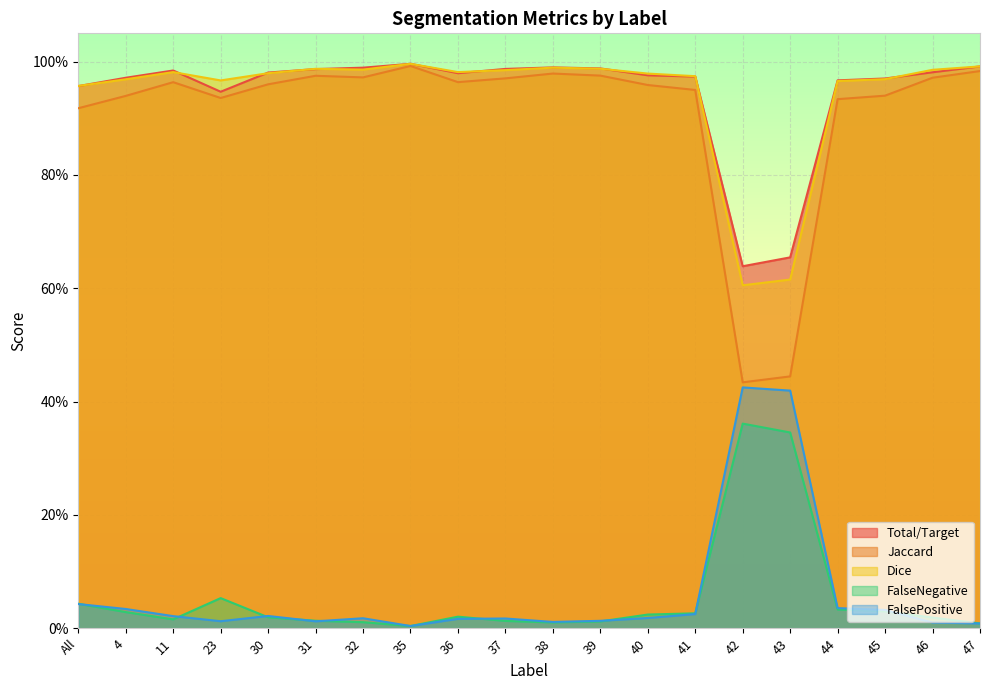

True or false: FalsePositive and FalseNegative cross at least once.

True